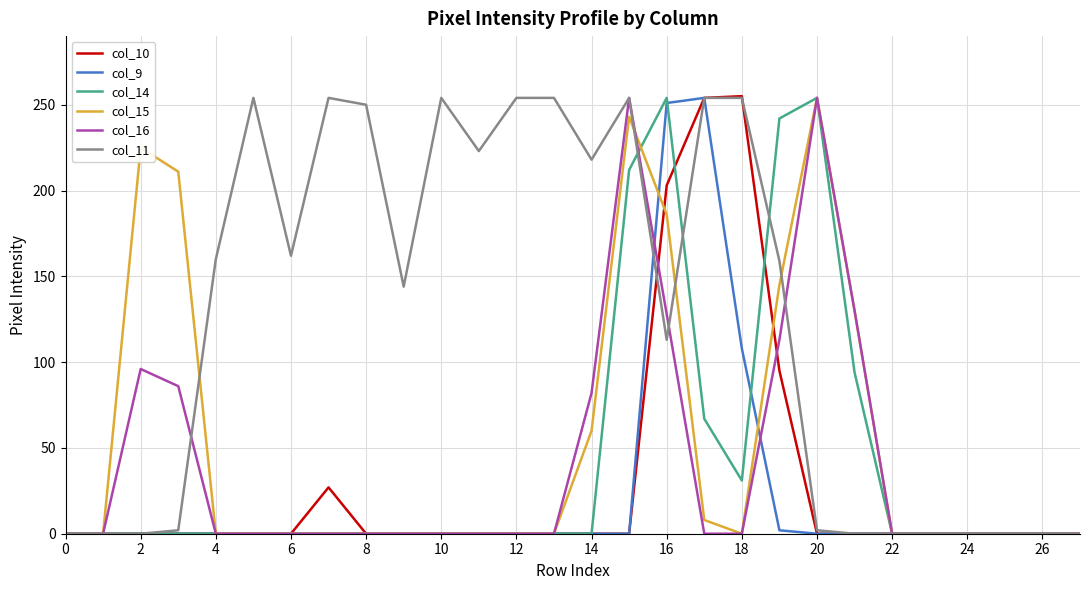

Which series has the largest total across all categories?

col_11